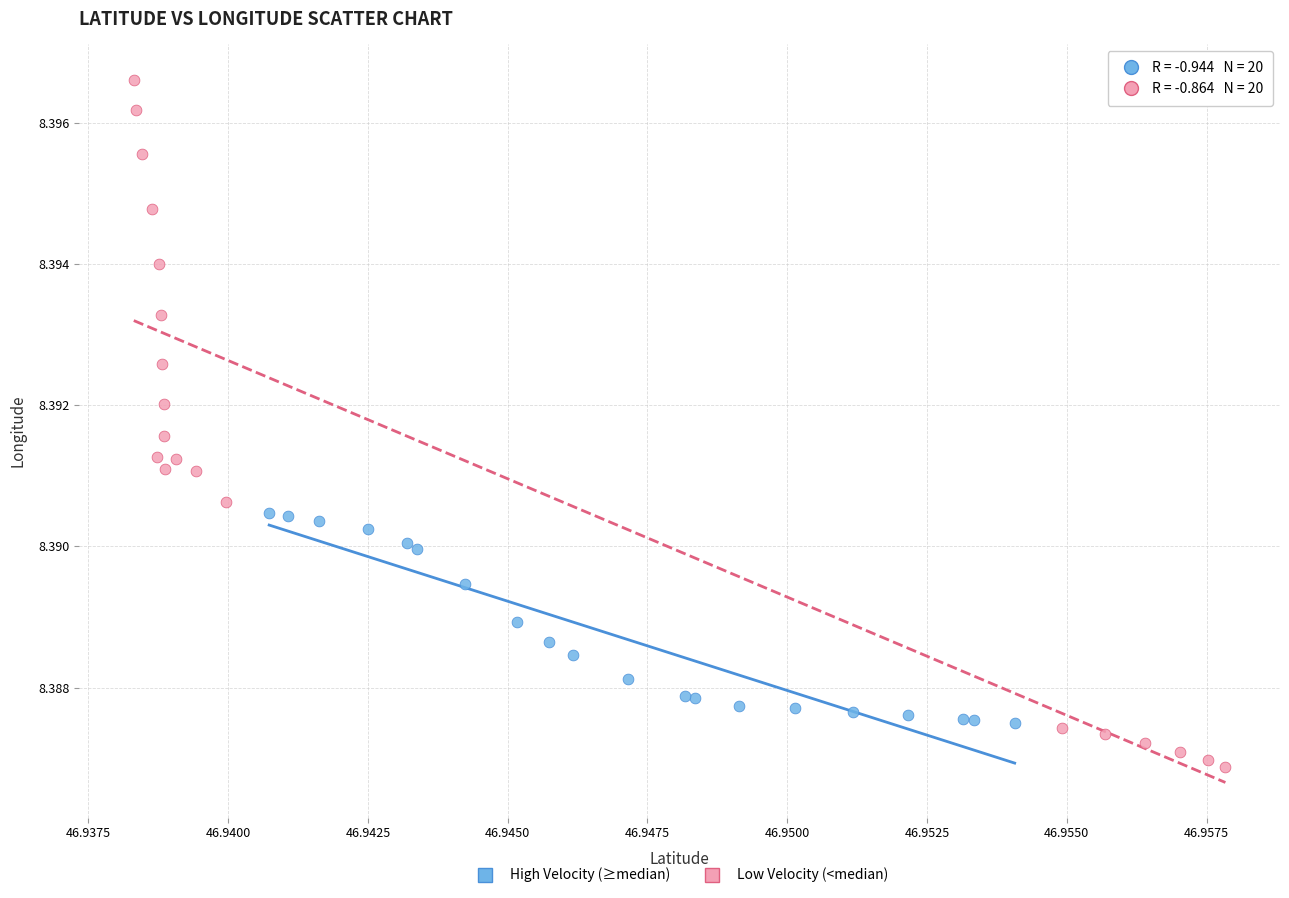

Which series has the largest Y range (max minus min)?

Low Velocity (<median)